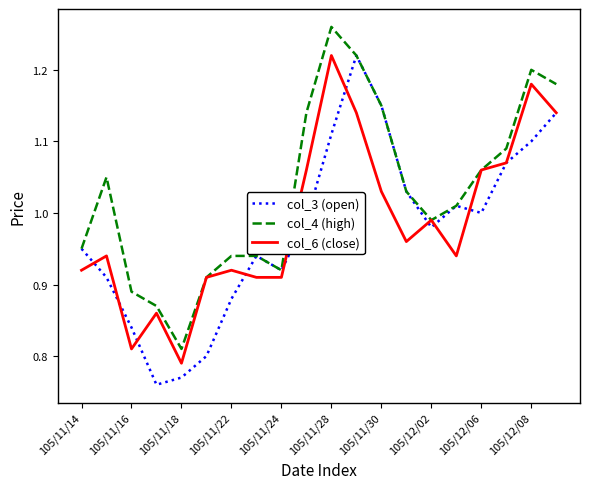

How many series are shown in this chart?

3